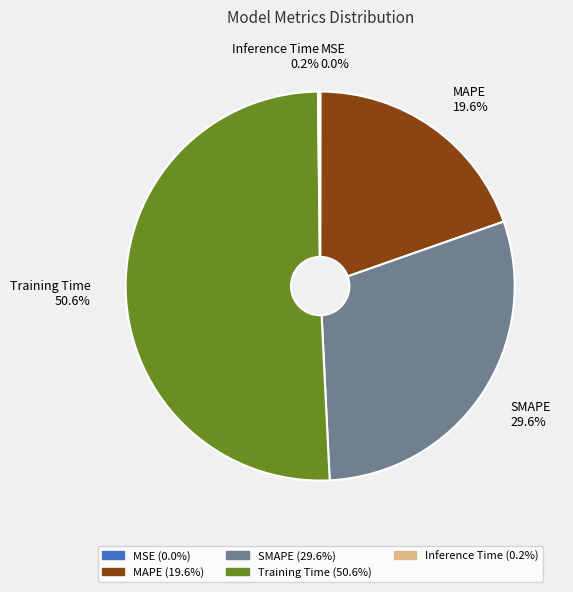

What is the total percentage of SMAPE and MAPE?

49.2%